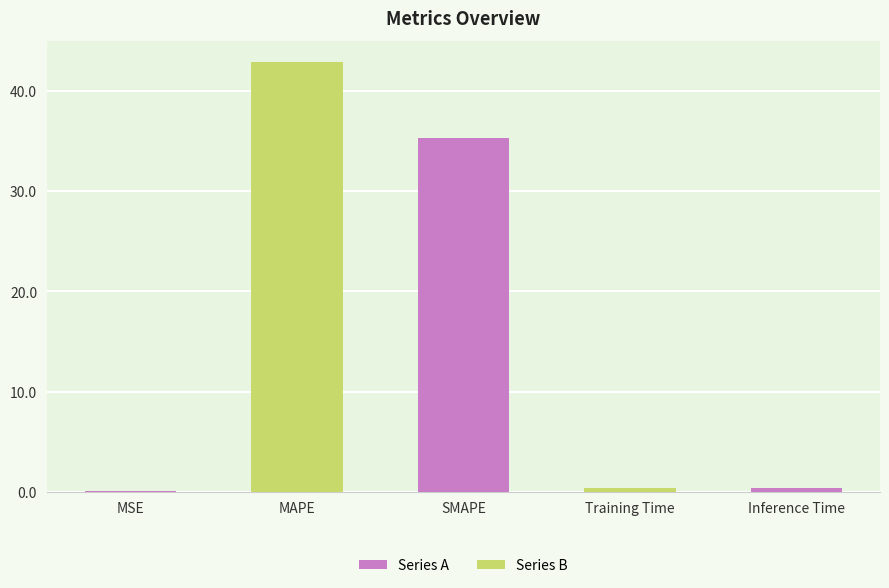

What is the difference between the values at SMAPE and Inference Time?

34.9